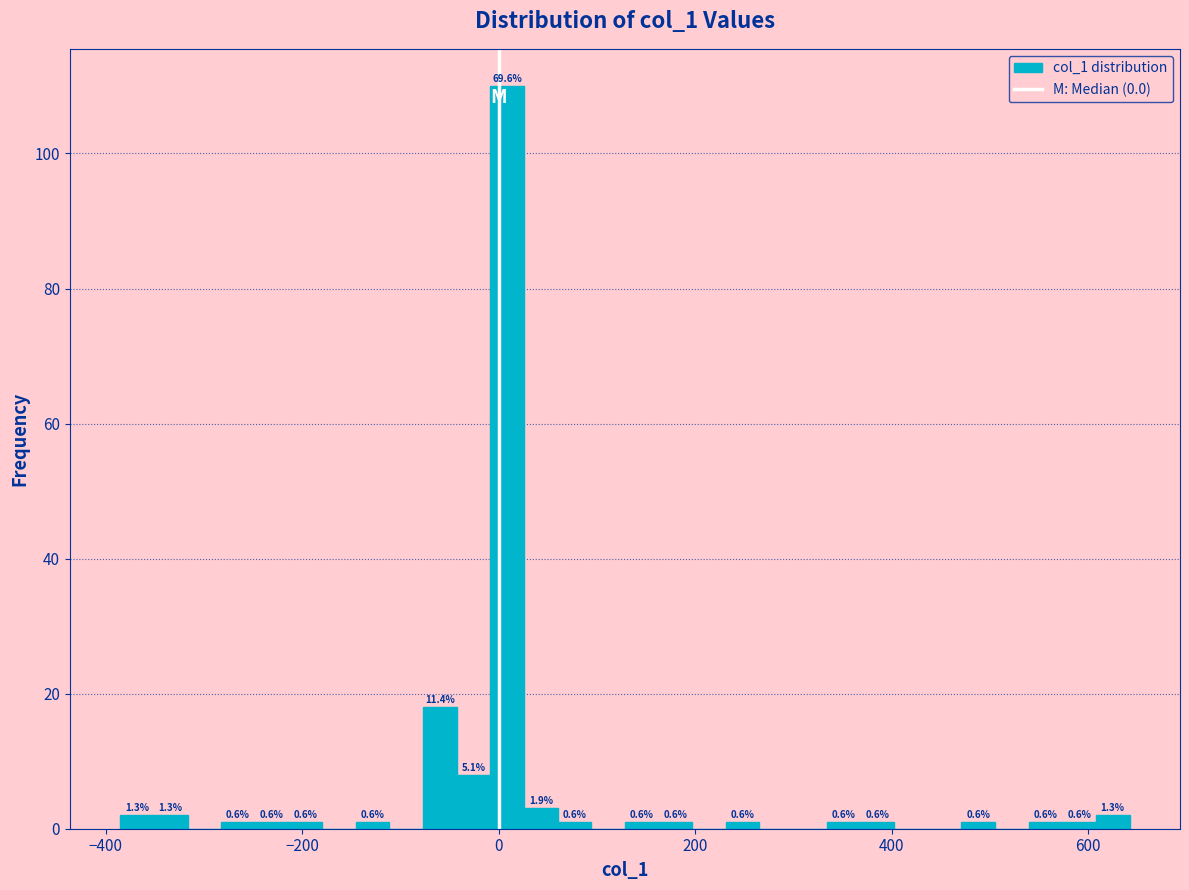

Around what value on the x-axis is the tallest bar? Give the approximate position of its centre, as read against the axis.

0